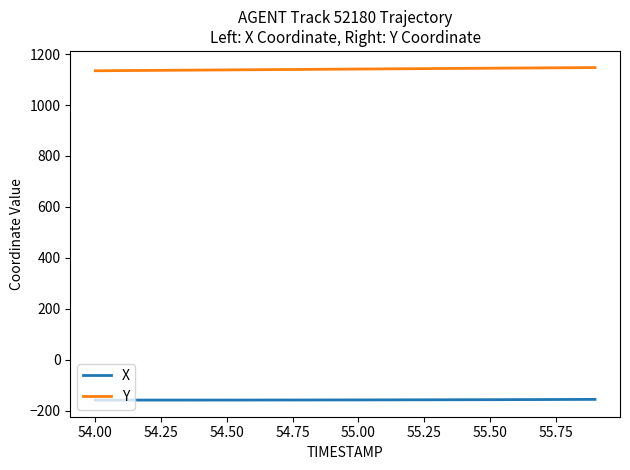

What is the lowest value of the Y series?

1134.6